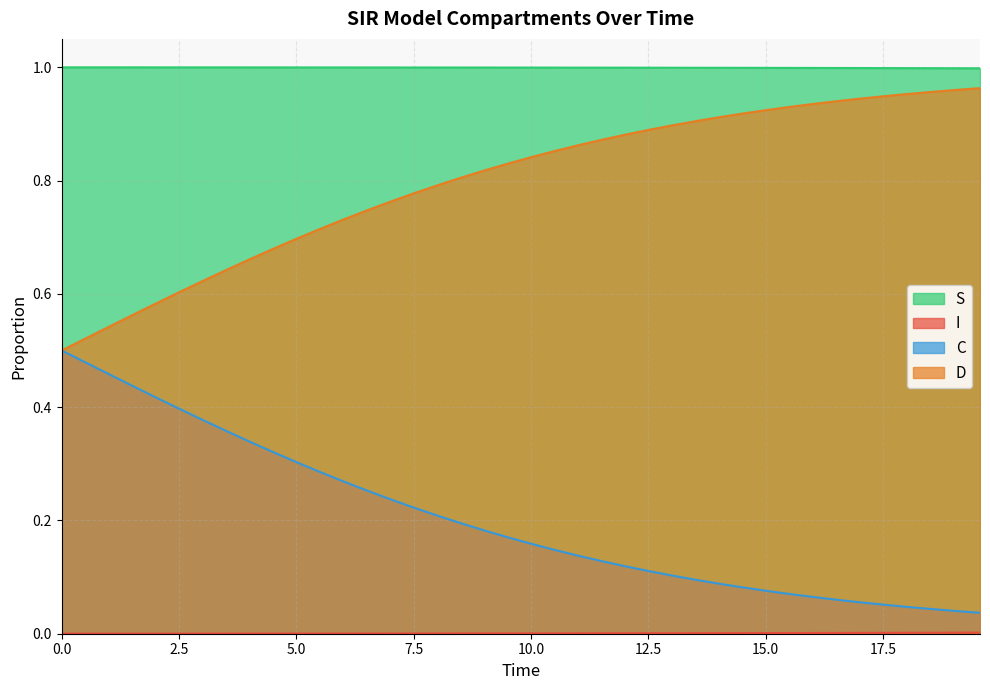

Which series has the largest total across all categories?

S